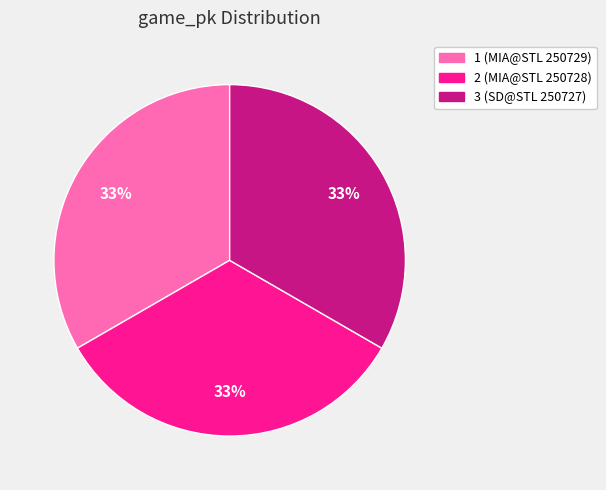

Do 3 and 1 together represent more than half of the pie?

Yes